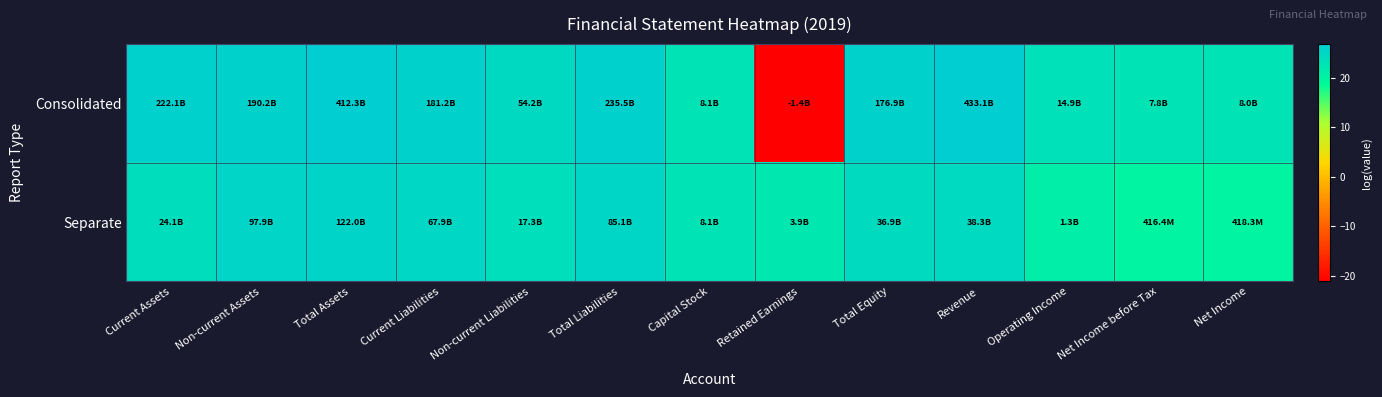

At Total Liabilities, list the series in order from largest to smallest.

Consolidated, Separate